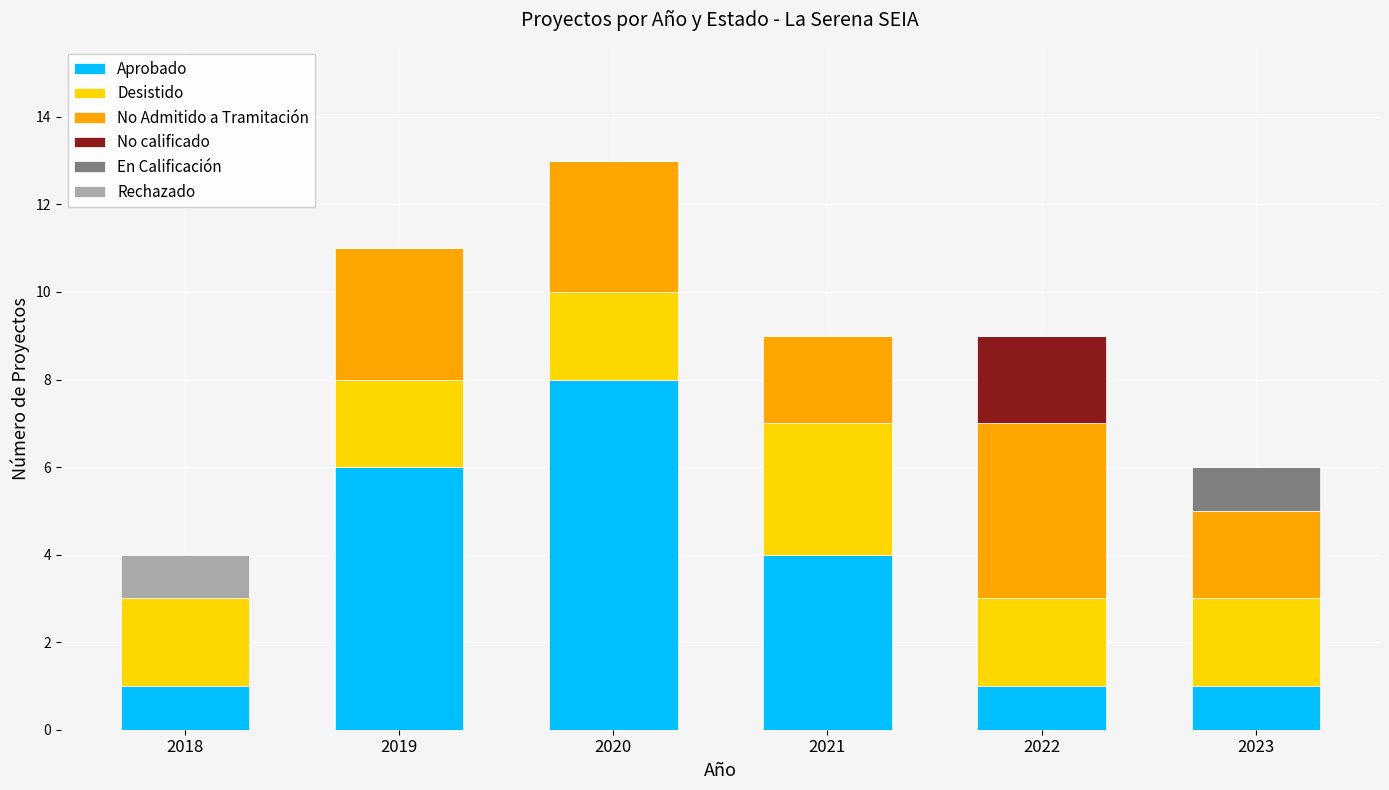

What is the total value across all series at 2023?

6